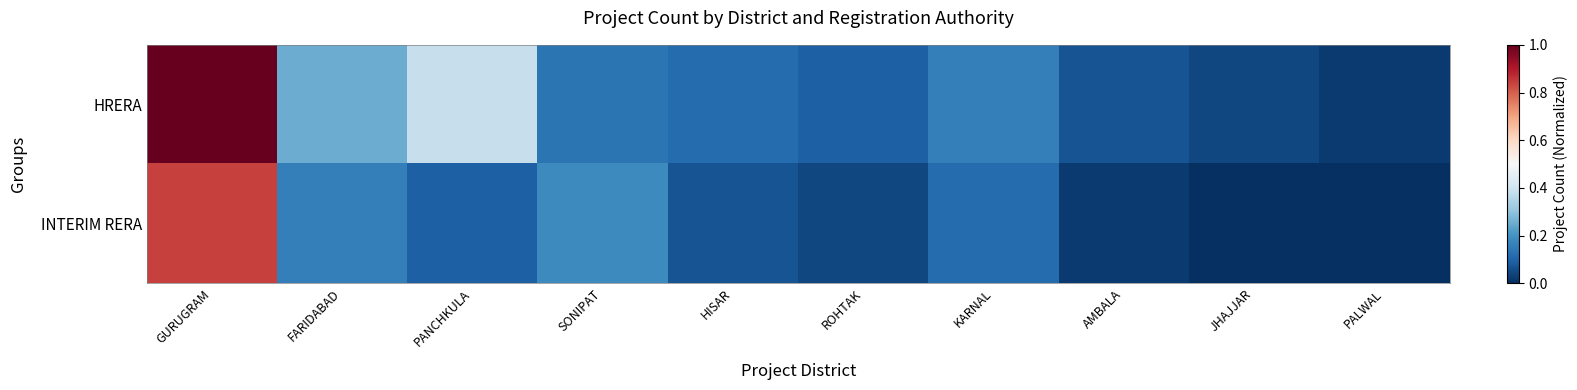

Reading left to right, transcribe all the data shown in this chart.

HRERA: GURUGRAM=1.0	FARIDABAD=0.2	PANCHKULA=0.4	SONIPAT=0.1	HISAR=0.1	ROHTAK=0.1	KARNAL=0.2	AMBALA=0.1	JHAJJAR=0.0	PALWAL=0.0
INTERIM RERA: GURUGRAM=0.8	FARIDABAD=0.2	PANCHKULA=0.1	SONIPAT=0.2	HISAR=0.1	ROHTAK=0.0	KARNAL=0.1	AMBALA=0.0	JHAJJAR=0.0	PALWAL=0.0